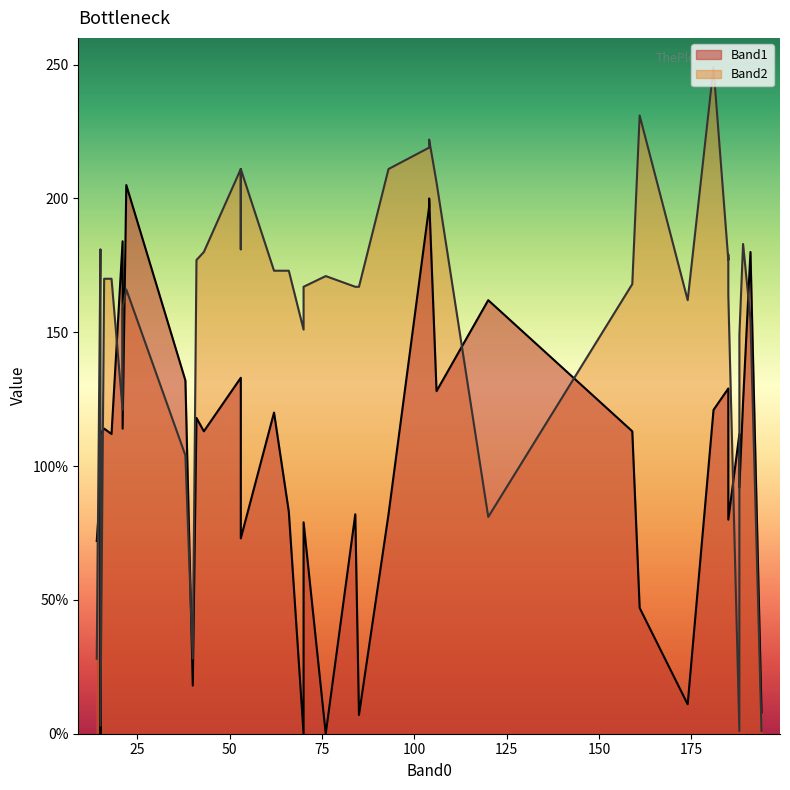

How many times do Band2 and Band1 cross each other?

18